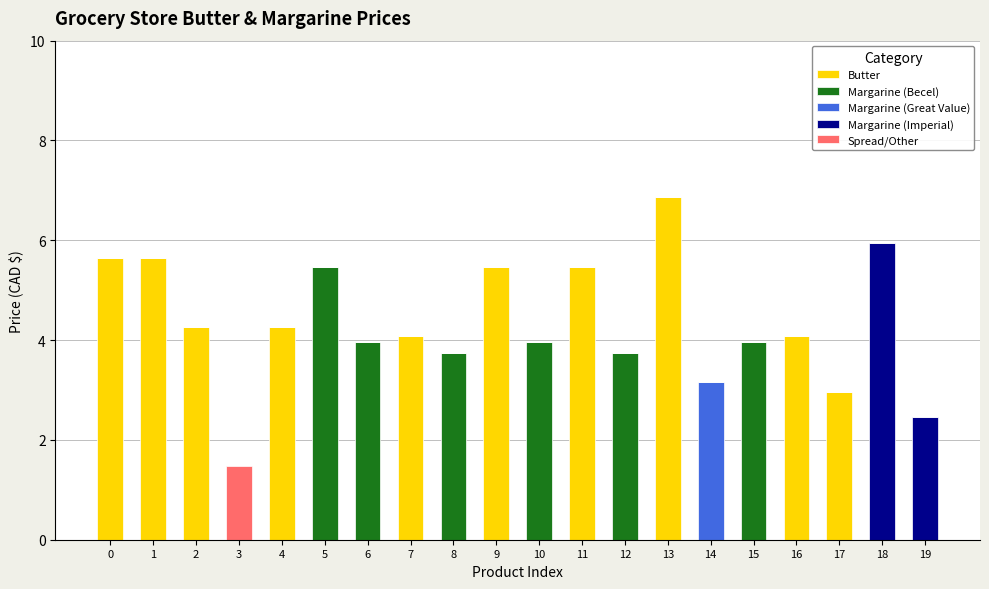

Is it true that Butter equals -4.0 at 19?

False